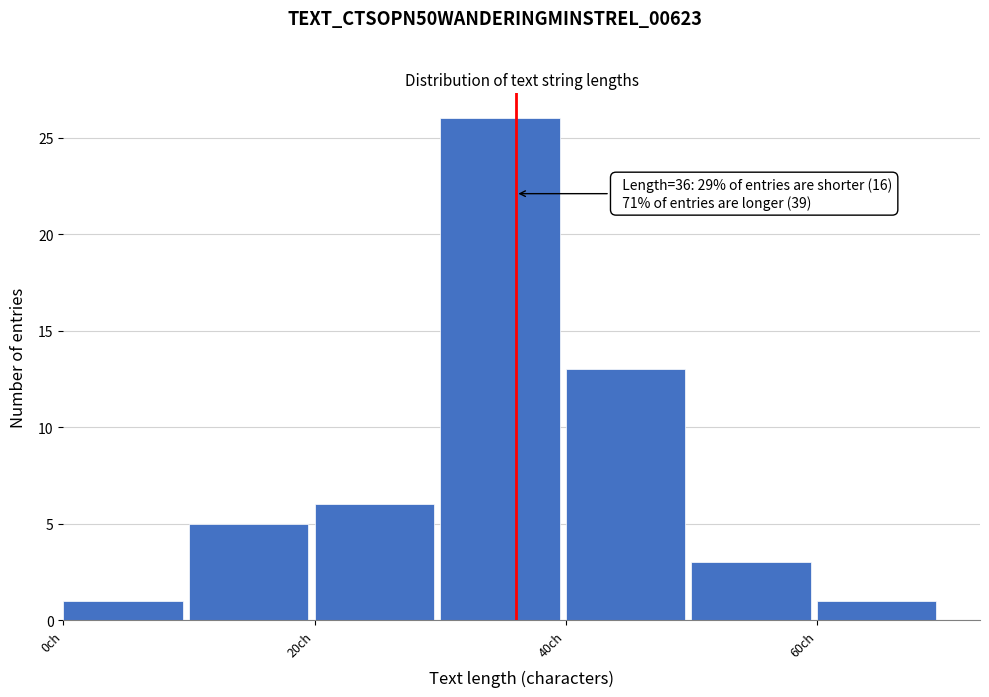

Over which range of the x-axis is the bar tallest?

30 to 40